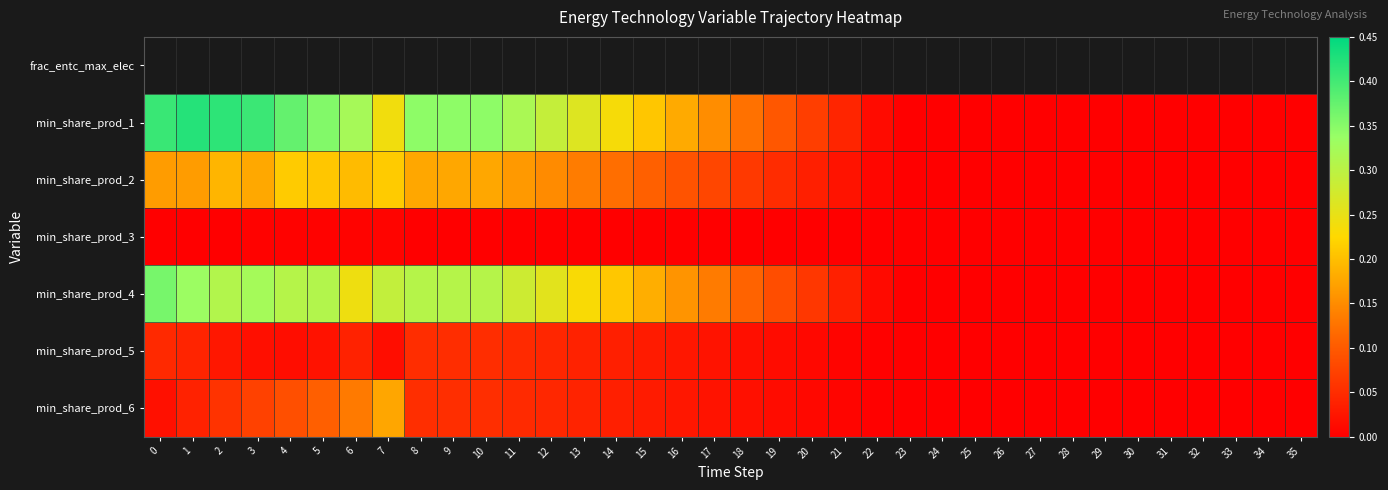

Which label corresponds to the largest value in the chart?

1